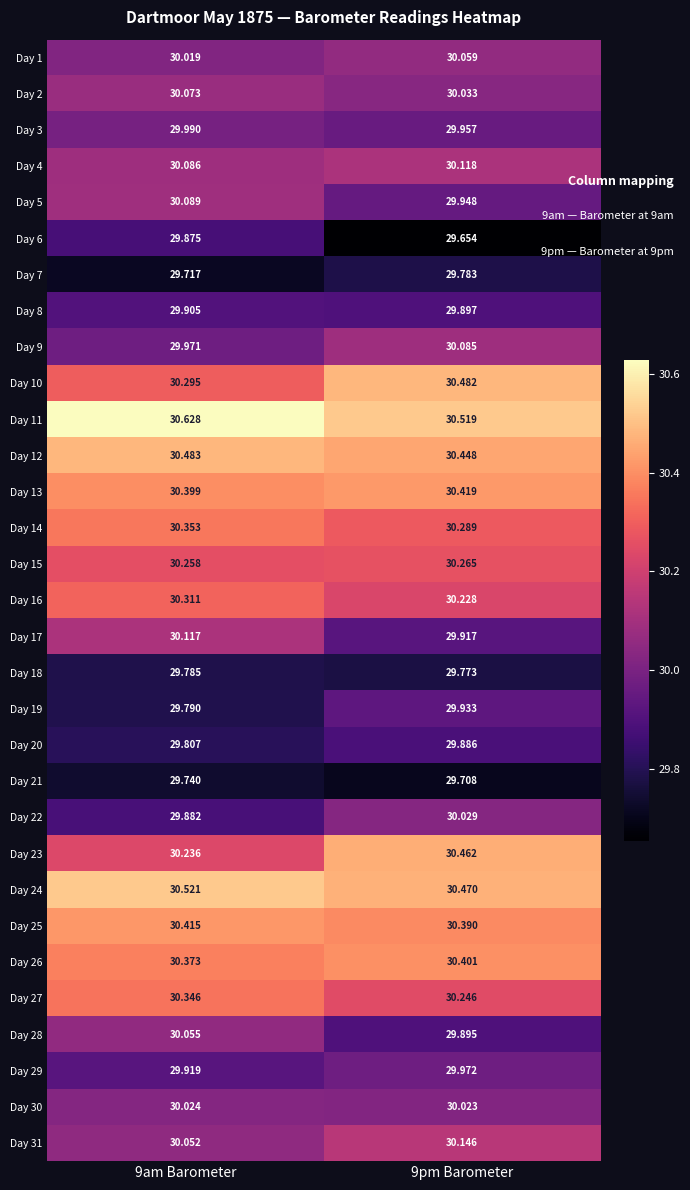

Is the value of Day 26 at 9am Barometer greater than the value of Day 27 at 9pm Barometer?

Yes